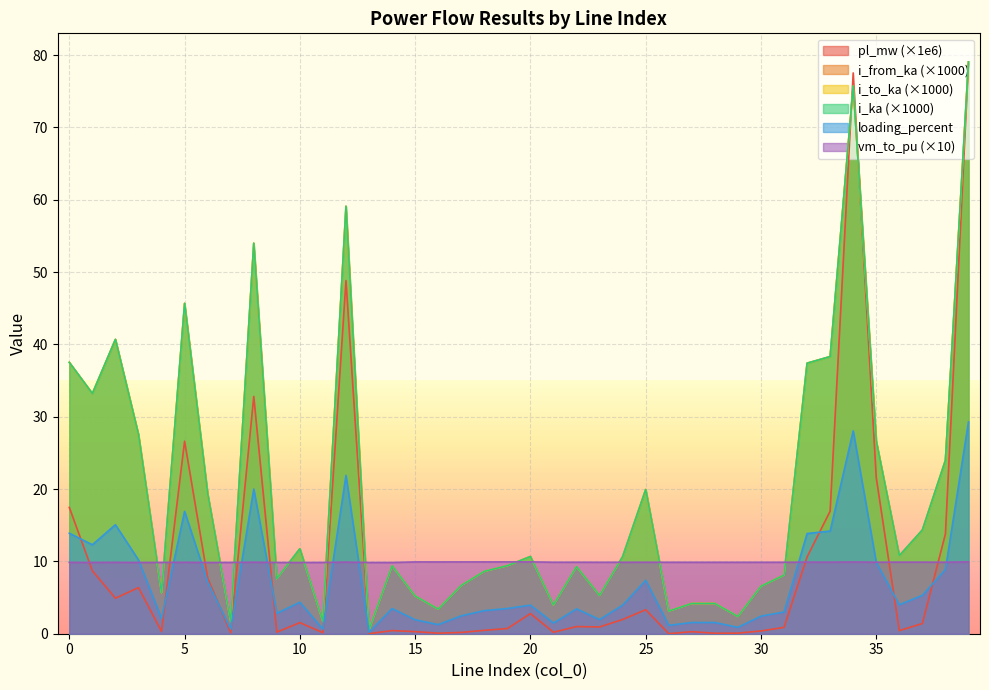

Reading left to right, what are all the values shown in this chart?

pl_mw: 0=17.5	1=8.7	2=4.9	3=6.4	4=0.3	5=26.6	6=7.7	7=0.1	8=32.8	9=0.2	10=1.5	11=0.1	12=48.8	13=0.0	14=0.4	15=0.3	16=0.1	17=0.2	18=0.5	19=0.7	20=2.8	21=0.2	22=1.0	23=0.9	24=2.0	25=3.3	26=0.0	27=0.3	28=0.1	29=0.1	30=0.4	31=0.9	32=10.6	33=16.9	34=77.5	35=21.6	36=0.4	37=1.4	38=13.8	39=78.7
i_from_ka: 0=37.5	1=33.2	2=40.7	3=27.5	4=5.7	5=45.7	6=19.4	7=1.7	8=54.0	9=7.6	10=11.7	11=1.7	12=59.1	13=0.6	14=9.4	15=5.2	16=3.4	17=6.7	18=8.6	19=9.4	20=10.7	21=4.0	22=9.3	23=5.3	24=10.7	25=19.9	26=3.1	27=4.2	28=4.2	29=2.4	30=6.6	31=8.1	32=37.4	33=38.3	34=75.7	35=26.6	36=10.8	37=14.3	38=24.0	39=79.0
i_to_ka: 0=37.5	1=33.2	2=40.7	3=27.5	4=5.7	5=45.7	6=19.4	7=1.7	8=54.0	9=7.6	10=11.7	11=1.7	12=59.1	13=0.6	14=9.4	15=5.2	16=3.4	17=6.7	18=8.6	19=9.4	20=10.7	21=4.0	22=9.3	23=5.3	24=10.7	25=19.9	26=3.1	27=4.2	28=4.2	29=2.4	30=6.6	31=8.1	32=37.4	33=38.3	34=75.7	35=26.6	36=10.8	37=14.3	38=24.0	39=79.0
i_ka: 0=13.9	1=12.3	2=15.1	3=10.2	4=2.1	5=16.9	6=7.2	7=0.6	8=20.0	9=2.8	10=4.4	11=0.6	12=21.9	13=0.2	14=3.5	15=1.9	16=1.3	17=2.5	18=3.2	19=3.5	20=4.0	21=1.5	22=3.4	23=2.0	24=3.9	25=7.4	26=1.2	27=1.5	28=1.5	29=0.9	30=2.4	31=3.0	32=13.9	33=14.2	34=28.0	35=9.9	36=4.0	37=5.3	38=8.9	39=29.3
loading_percent: 0=37.5	1=33.2	2=40.7	3=27.5	4=5.7	5=45.7	6=19.4	7=1.7	8=54.0	9=7.6	10=11.7	11=1.7	12=59.1	13=0.6	14=9.4	15=5.2	16=3.4	17=6.7	18=8.6	19=9.4	20=10.7	21=4.0	22=9.3	23=5.3	24=10.7	25=19.9	26=3.1	27=4.2	28=4.2	29=2.4	30=6.6	31=8.1	32=37.4	33=38.3	34=75.7	35=26.6	36=10.8	37=14.3	38=24.0	39=79.0
vm_to_pu: 0=9.9	1=9.9	2=9.9	3=9.9	4=9.9	5=9.9	6=9.8	7=9.9	8=9.9	9=9.8	10=9.8	11=9.9	12=9.9	13=9.8	14=9.8	15=9.9	16=9.9	17=9.9	18=9.9	19=9.9	20=9.9	21=9.9	22=9.9	23=9.9	24=9.9	25=9.9	26=9.9	27=9.9	28=9.9	29=9.9	30=9.9	31=9.9	32=9.9	33=9.9	34=9.9	35=9.9	36=9.9	37=9.9	38=9.9	39=9.9